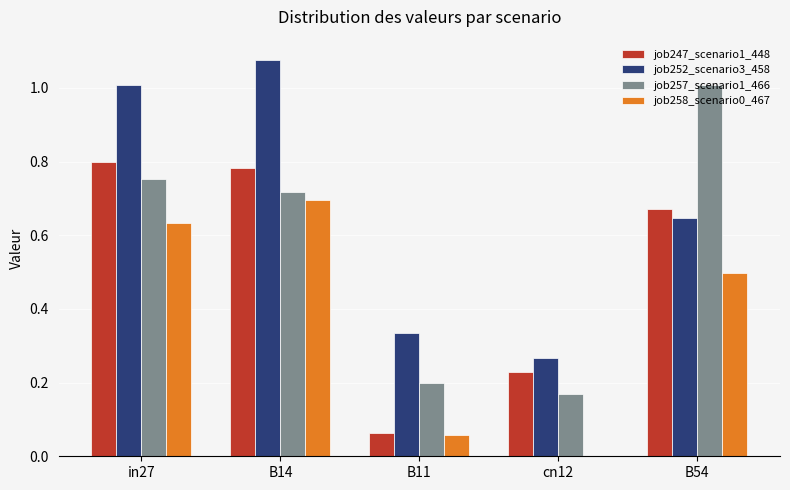

Between in27 and B11, which series saw the biggest shift?

job247_scenario1_448